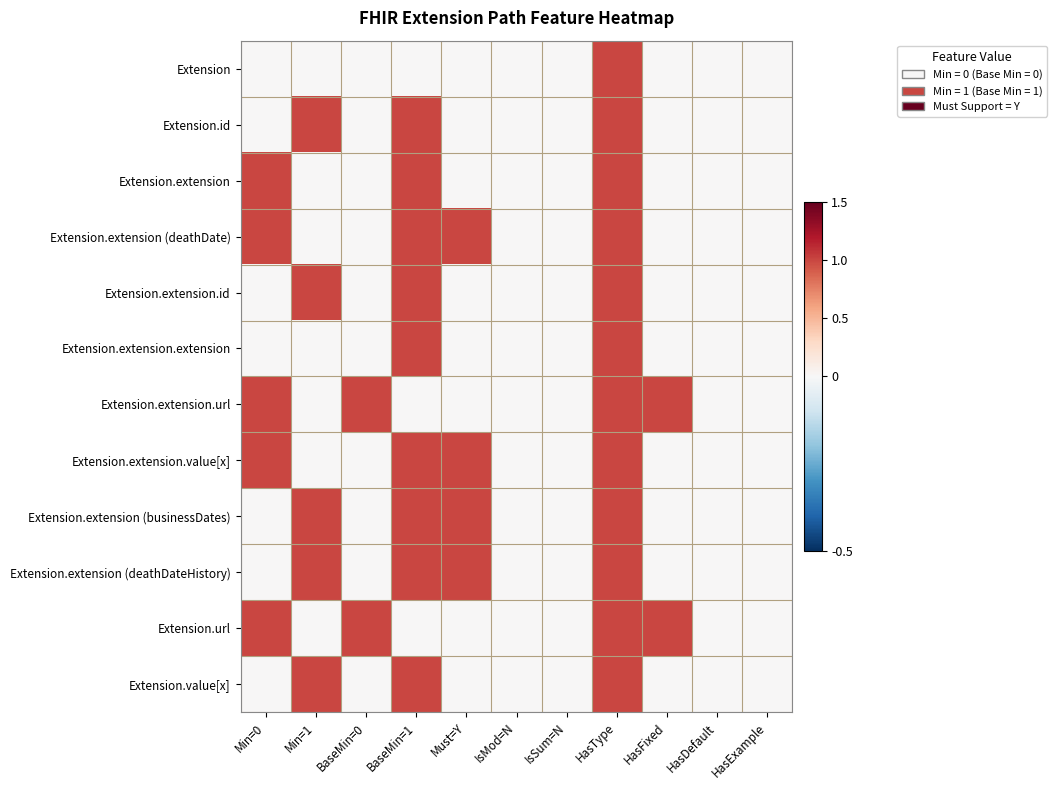

Reading right to left, list all the values displayed in this chart.

Extension: HasExample=0	HasDefault=0	HasFixed=0	HasType=1	IsSum=N=0	IsMod=N=0	Must=Y=0	BaseMin=1=0	BaseMin=0=0	Min=1=0	Min=0=0
Extension.id: HasExample=0	HasDefault=0	HasFixed=0	HasType=1	IsSum=N=0	IsMod=N=0	Must=Y=0	BaseMin=1=1	BaseMin=0=0	Min=1=1	Min=0=0
Extension.extension: HasExample=0	HasDefault=0	HasFixed=0	HasType=1	IsSum=N=0	IsMod=N=0	Must=Y=0	BaseMin=1=1	BaseMin=0=0	Min=1=0	Min=0=1
Extension.extension (deathDate): HasExample=0	HasDefault=0	HasFixed=0	HasType=1	IsSum=N=0	IsMod=N=0	Must=Y=1	BaseMin=1=1	BaseMin=0=0	Min=1=0	Min=0=1
Extension.extension.id: HasExample=0	HasDefault=0	HasFixed=0	HasType=1	IsSum=N=0	IsMod=N=0	Must=Y=0	BaseMin=1=1	BaseMin=0=0	Min=1=1	Min=0=0
Extension.extension.extension: HasExample=0	HasDefault=0	HasFixed=0	HasType=1	IsSum=N=0	IsMod=N=0	Must=Y=0	BaseMin=1=1	BaseMin=0=0	Min=1=0	Min=0=0
Extension.extension.url: HasExample=0	HasDefault=0	HasFixed=1	HasType=1	IsSum=N=0	IsMod=N=0	Must=Y=0	BaseMin=1=0	BaseMin=0=1	Min=1=0	Min=0=1
Extension.extension.value[x]: HasExample=0	HasDefault=0	HasFixed=0	HasType=1	IsSum=N=0	IsMod=N=0	Must=Y=1	BaseMin=1=1	BaseMin=0=0	Min=1=0	Min=0=1
Extension.extension (businessDates): HasExample=0	HasDefault=0	HasFixed=0	HasType=1	IsSum=N=0	IsMod=N=0	Must=Y=1	BaseMin=1=1	BaseMin=0=0	Min=1=1	Min=0=0
Extension.extension (deathDateHistory): HasExample=0	HasDefault=0	HasFixed=0	HasType=1	IsSum=N=0	IsMod=N=0	Must=Y=1	BaseMin=1=1	BaseMin=0=0	Min=1=1	Min=0=0
Extension.url: HasExample=0	HasDefault=0	HasFixed=1	HasType=1	IsSum=N=0	IsMod=N=0	Must=Y=0	BaseMin=1=0	BaseMin=0=1	Min=1=0	Min=0=1
Extension.value[x]: HasExample=0	HasDefault=0	HasFixed=0	HasType=1	IsSum=N=0	IsMod=N=0	Must=Y=0	BaseMin=1=1	BaseMin=0=0	Min=1=1	Min=0=0